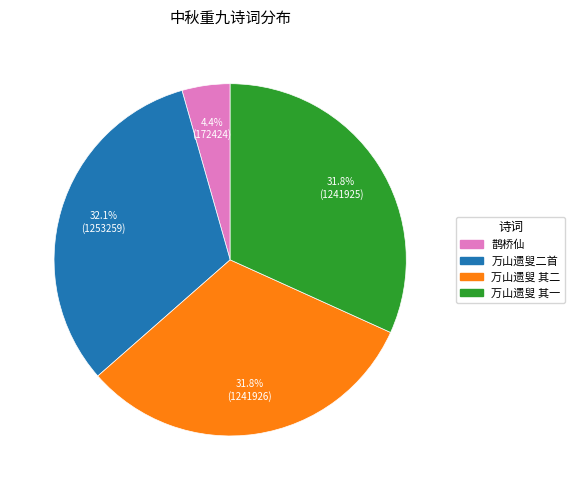

To the nearest percent, what is the difference between the largest and smallest slice percentages?

28%